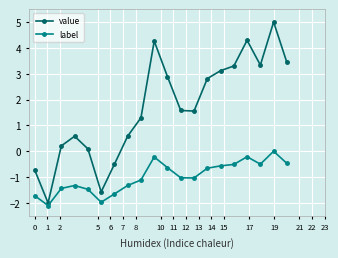

How many interior local valleys does the value series have?

4